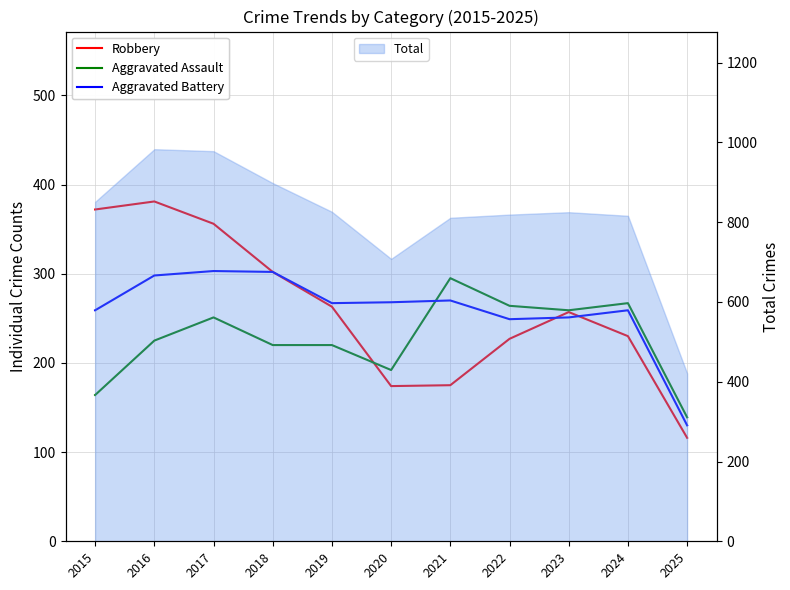

Rank the categories by Aggravated Battery value from highest to lowest.

2017, 2018, 2016, 2021, 2020, 2019, 2015, 2024, 2023, 2022, 2025